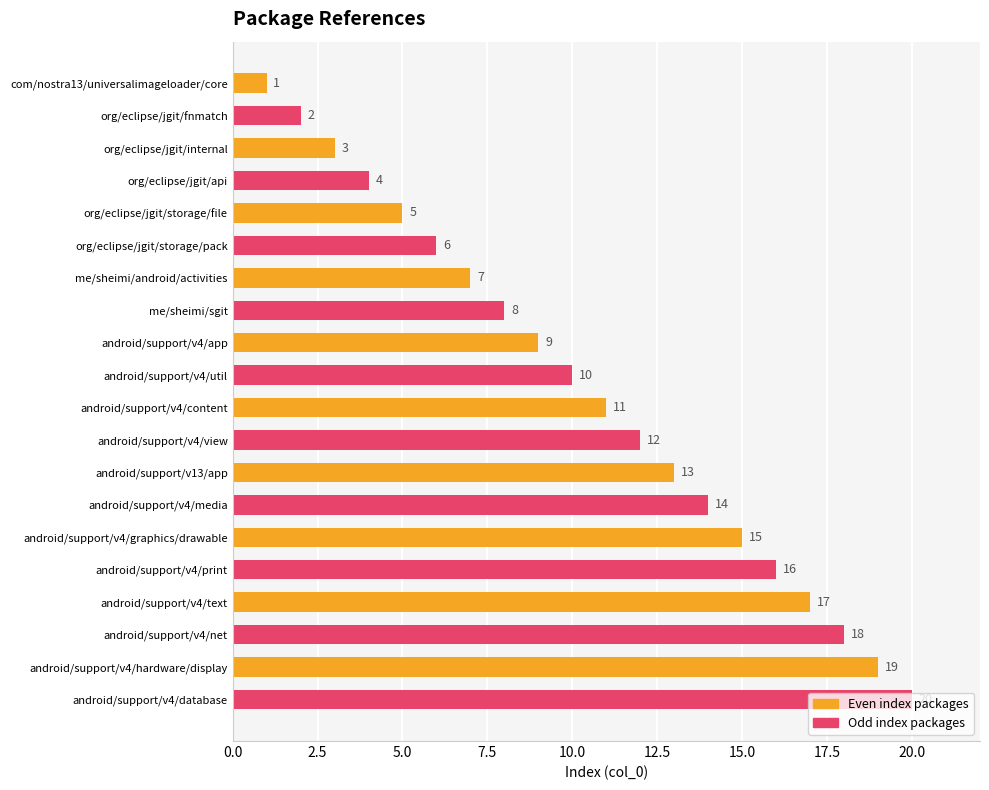

The Even index packages series shows 5 at org/eclipse/jgit/storage/file. True or false?

True